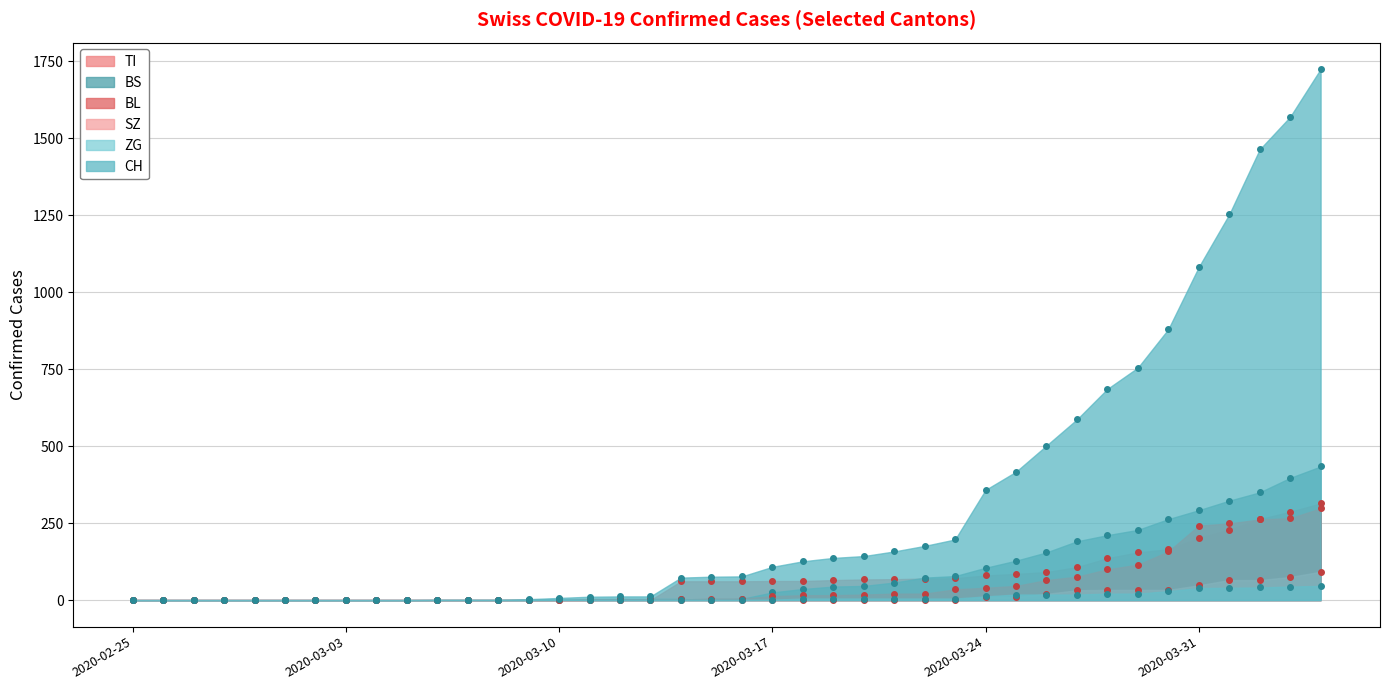

At which category is the sum across all series the highest?

2020-04-04